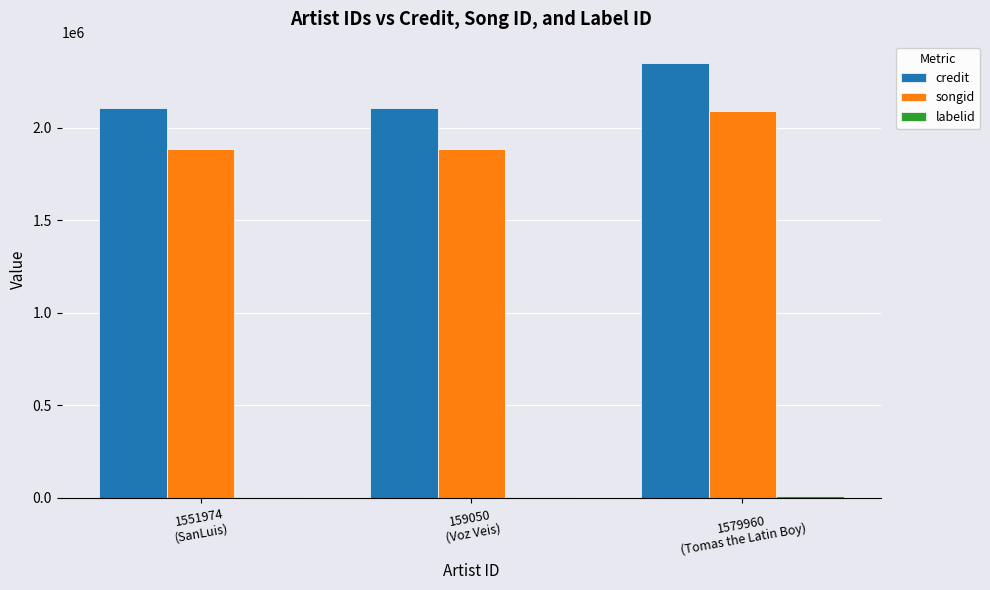

What is the greatest value displayed?

2348159